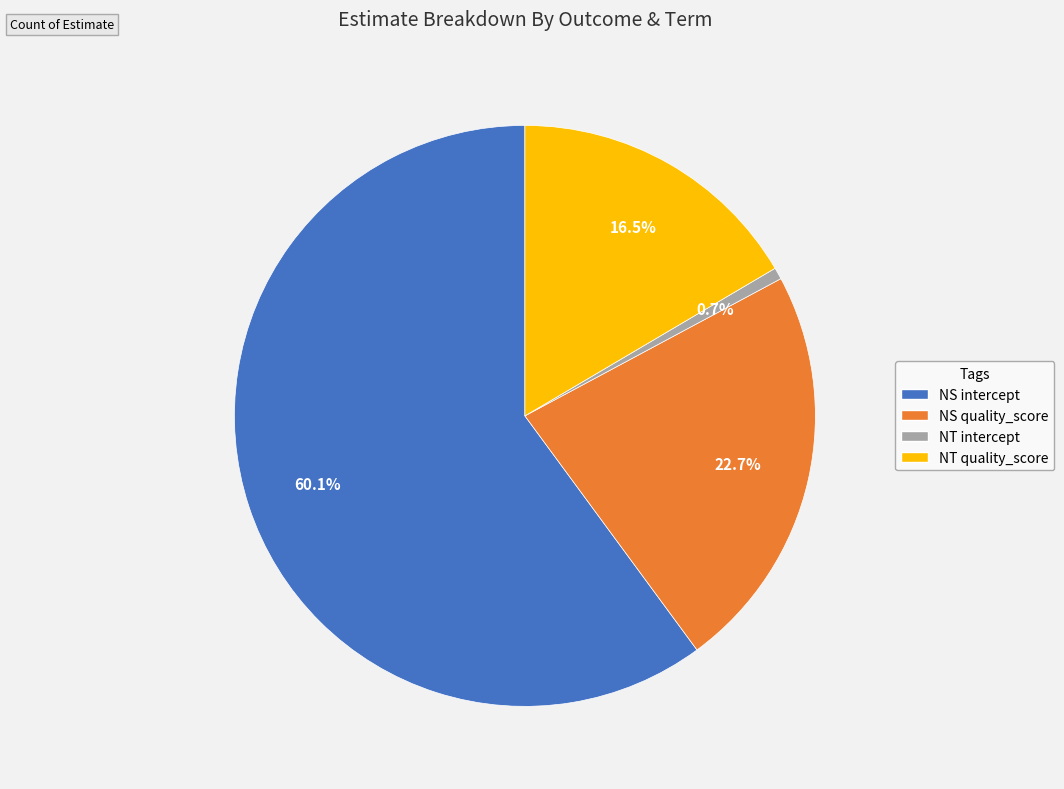

Count the number of slices in the pie.

4